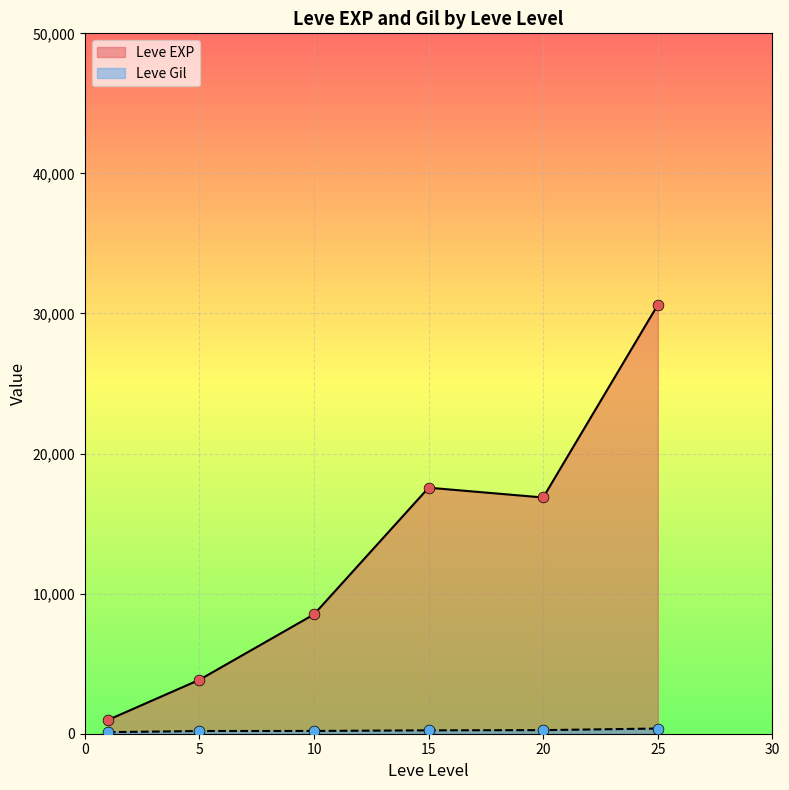

What are all the series names shown in the legend?

Leve EXP, Leve Gil